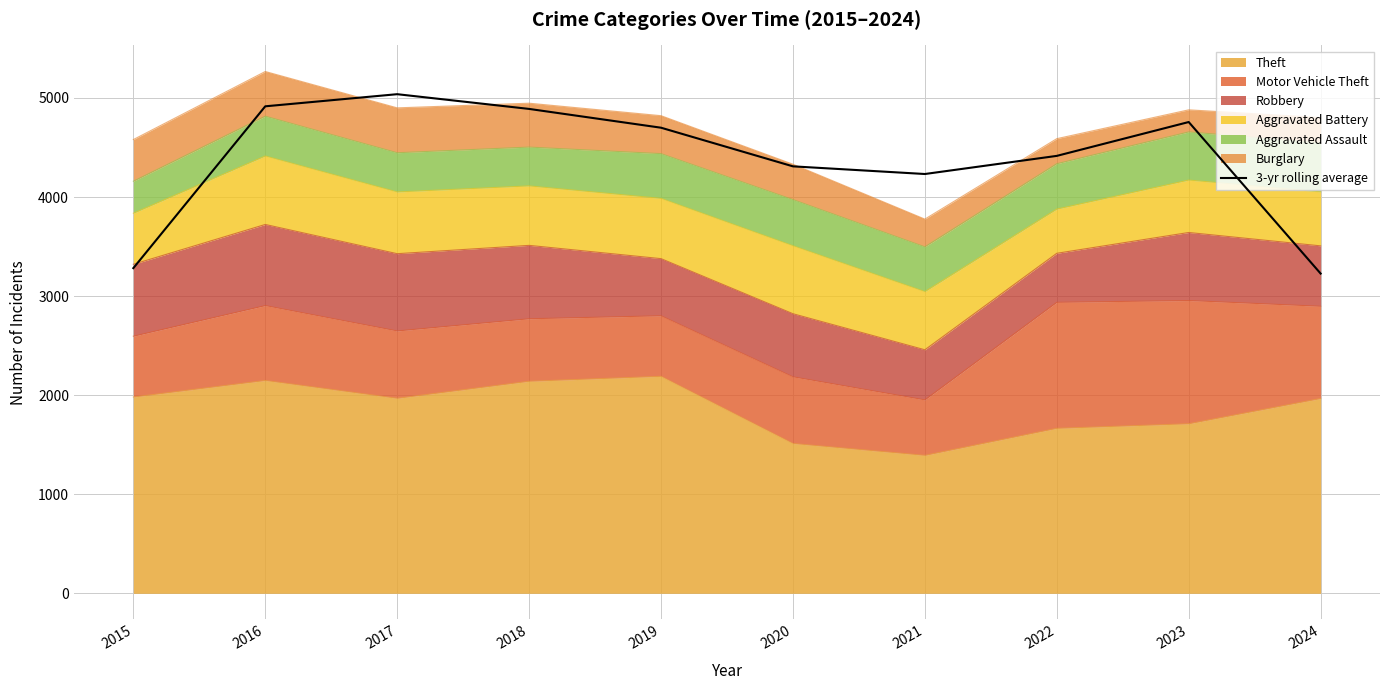

What is the difference between the maximum and minimum values?

1810.7